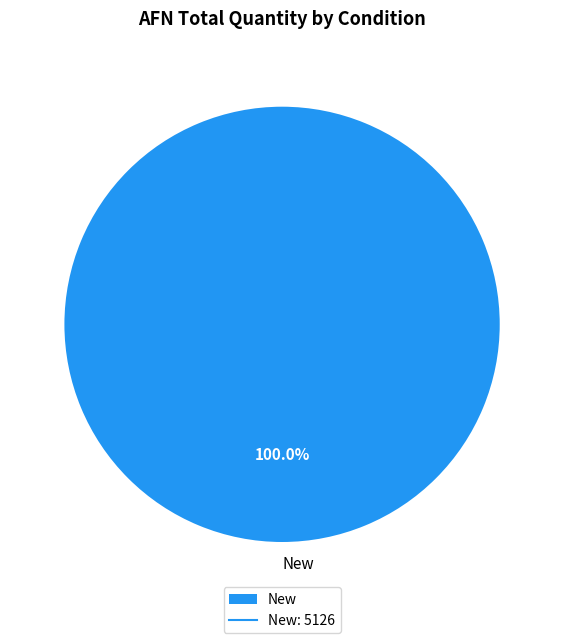

True or false: New accounts for 1% of the total.

False